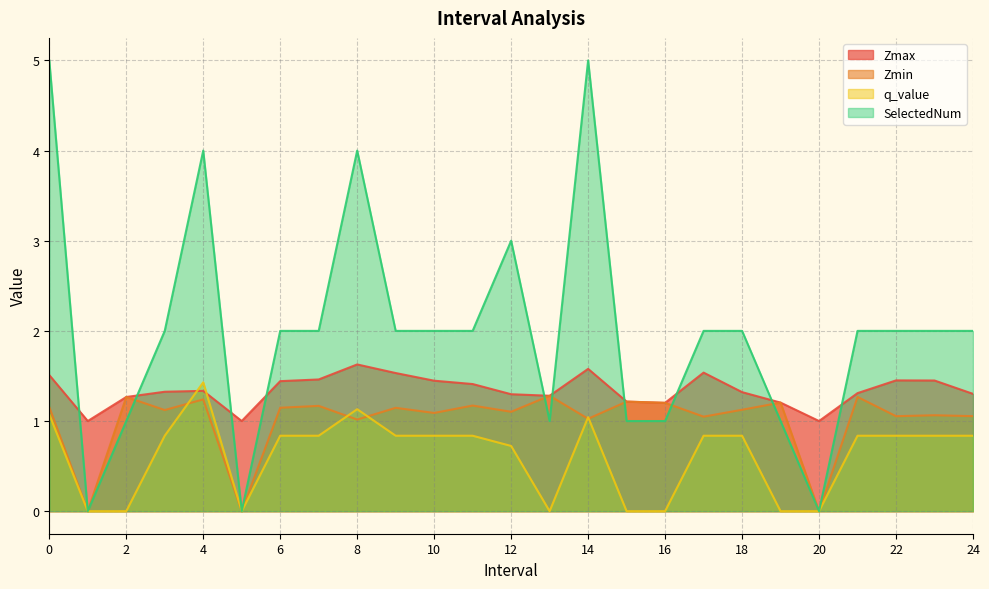

How many Zmax values are between 1 and 2?

25